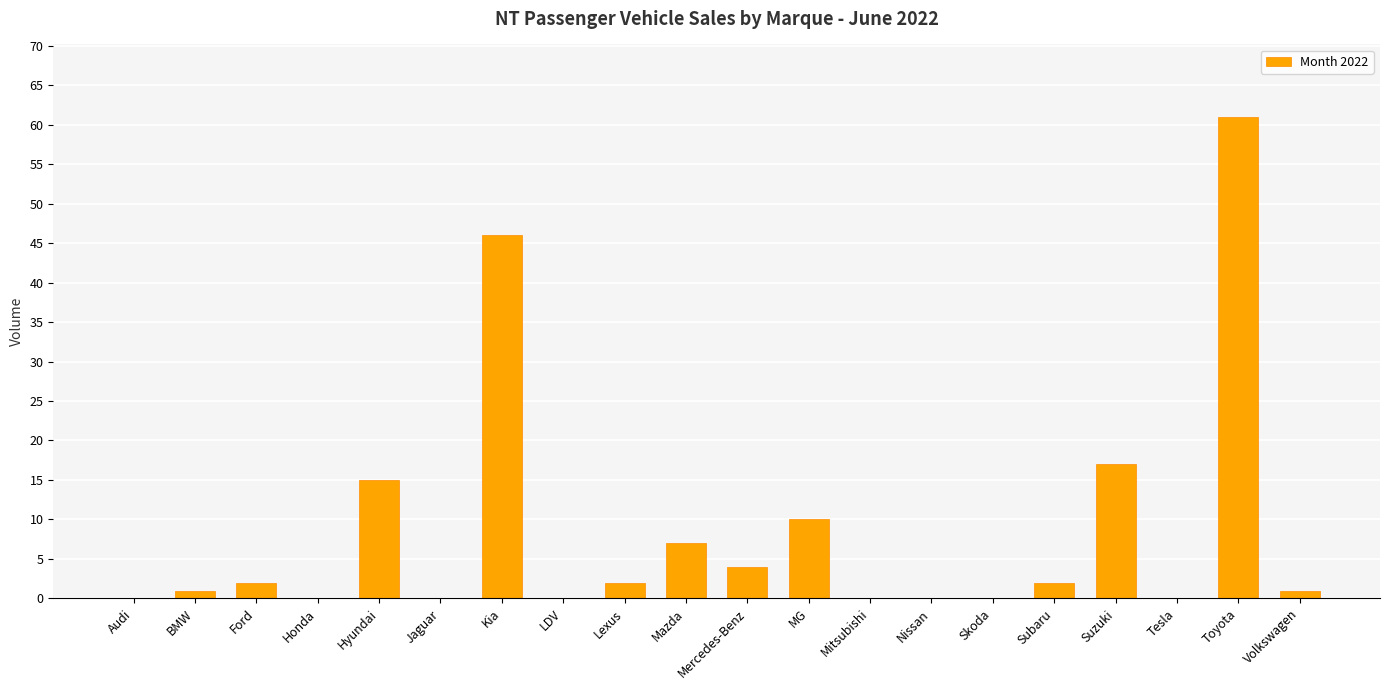

Which category has the highest value across all series?

Toyota